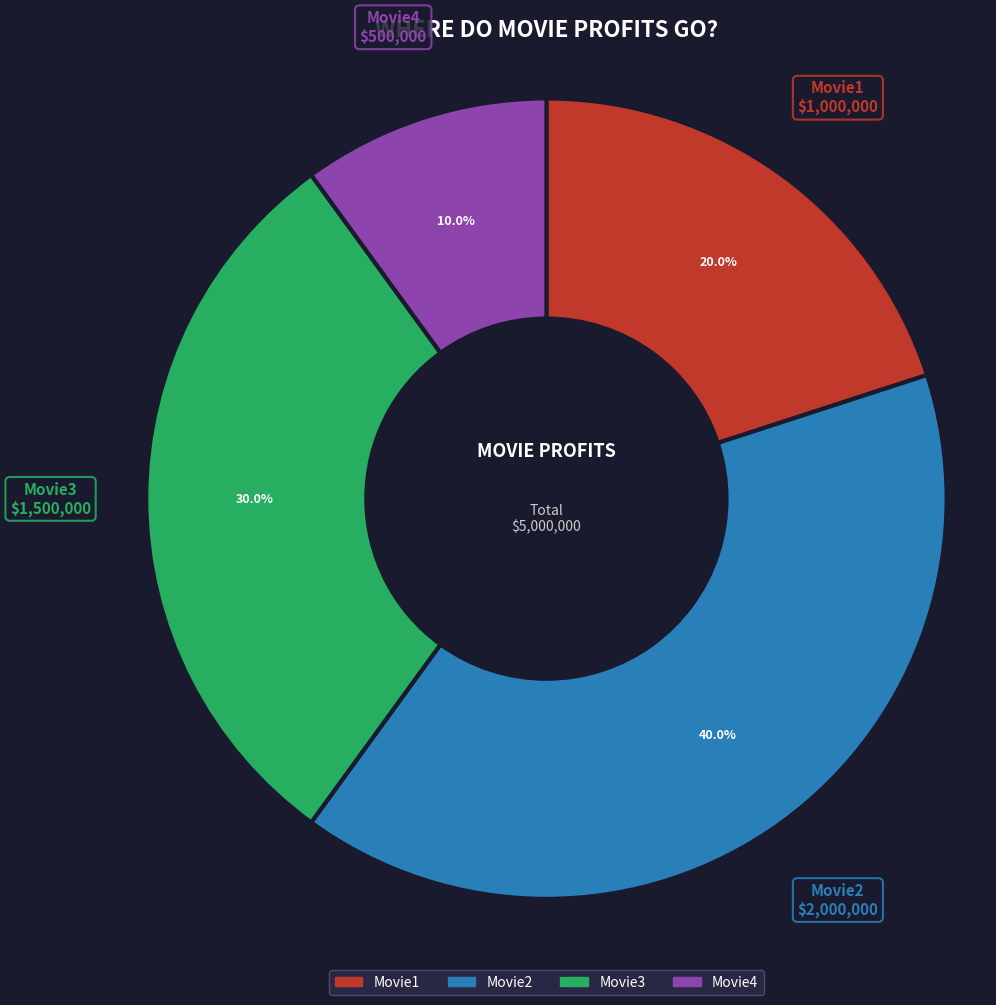

Which category has the biggest portion of the pie?

Movie2